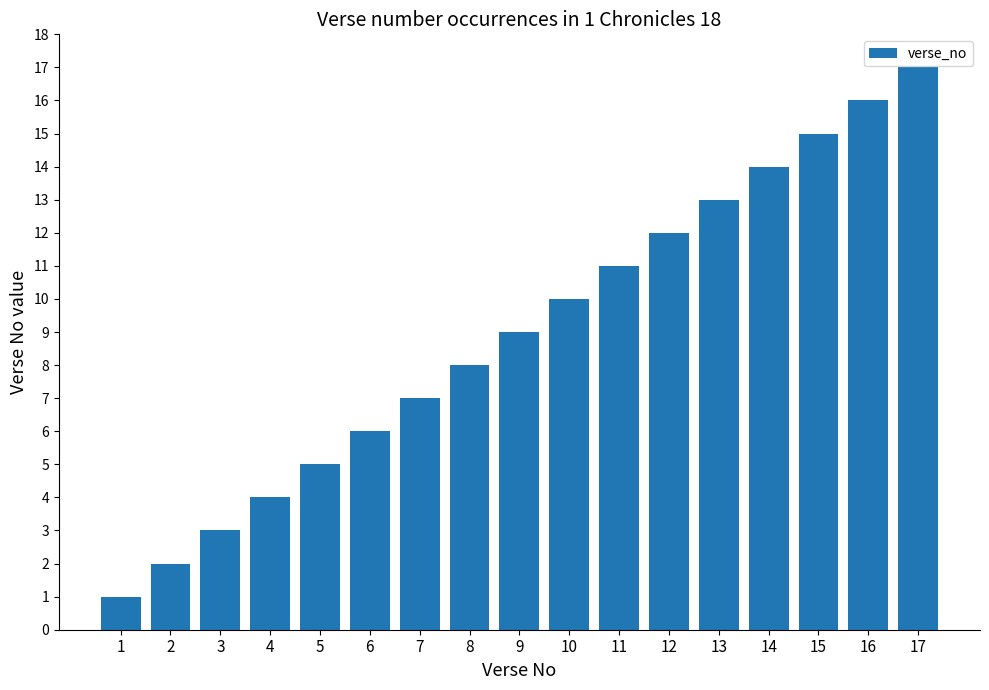

What is the difference between the values at 2 and 13?

11